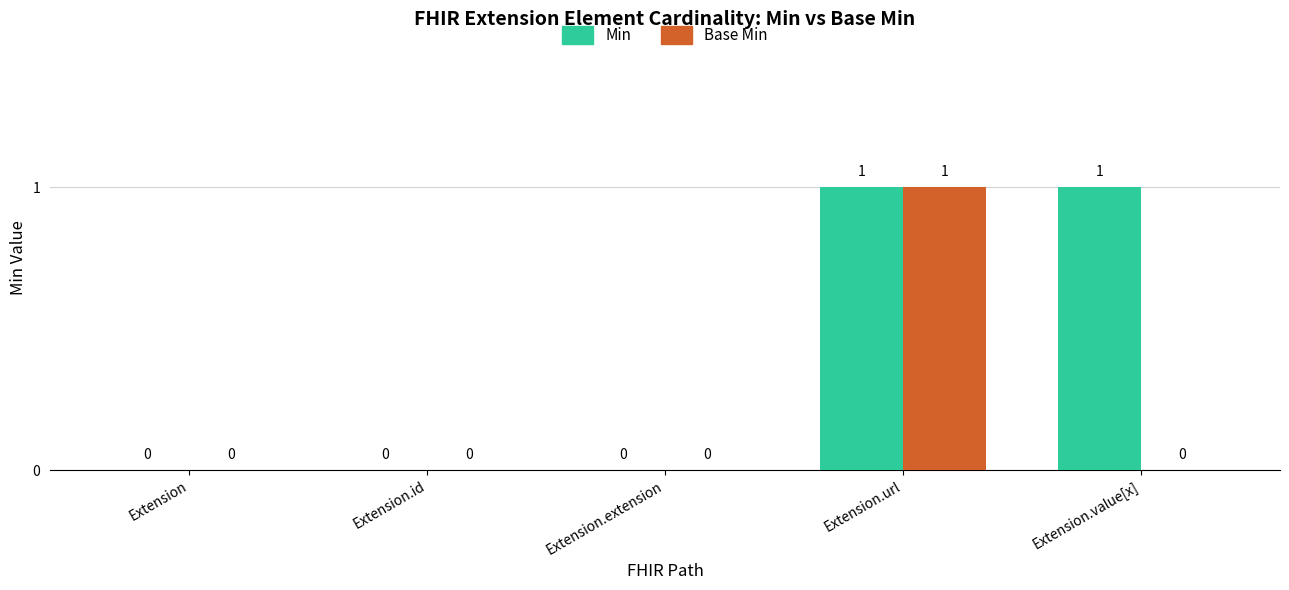

Reading left to right, what are all the values shown in this chart?

Min: Extension=0	Extension.id=0	Extension.extension=0	Extension.url=1	Extension.value[x]=1
Base Min: Extension=0	Extension.id=0	Extension.extension=0	Extension.url=1	Extension.value[x]=0